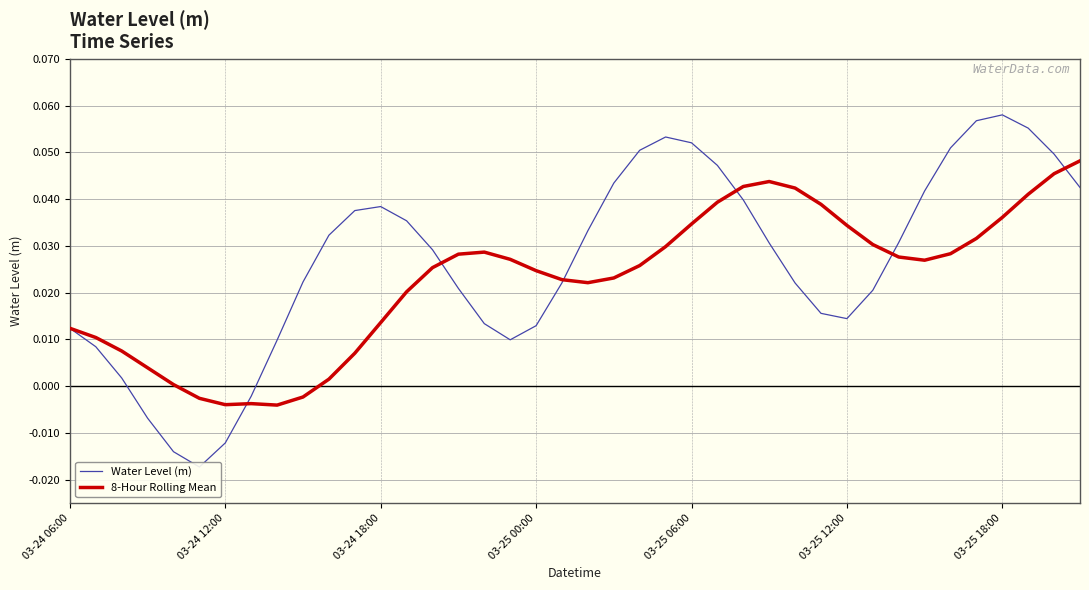

True or false: 8-Hour Rolling Mean and Water Level (m) cross at least once.

True